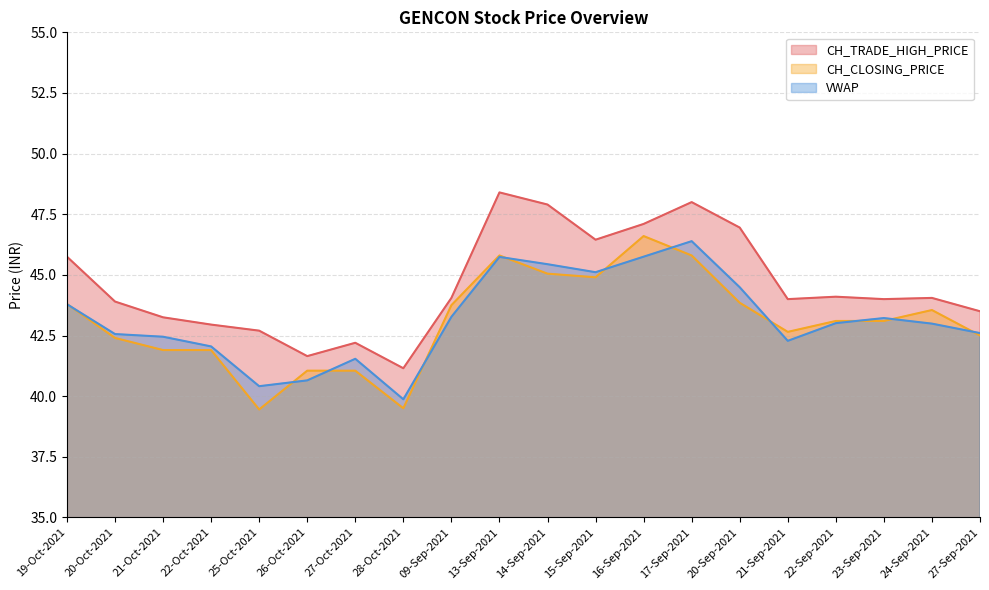

List the labels in order of CH_TRADE_HIGH_PRICE value, smallest first.

28-Oct-2021, 26-Oct-2021, 27-Oct-2021, 25-Oct-2021, 22-Oct-2021, 21-Oct-2021, 27-Sep-2021, 20-Oct-2021, 21-Sep-2021, 23-Sep-2021, 09-Sep-2021, 24-Sep-2021, 22-Sep-2021, 19-Oct-2021, 15-Sep-2021, 20-Sep-2021, 16-Sep-2021, 14-Sep-2021, 17-Sep-2021, 13-Sep-2021